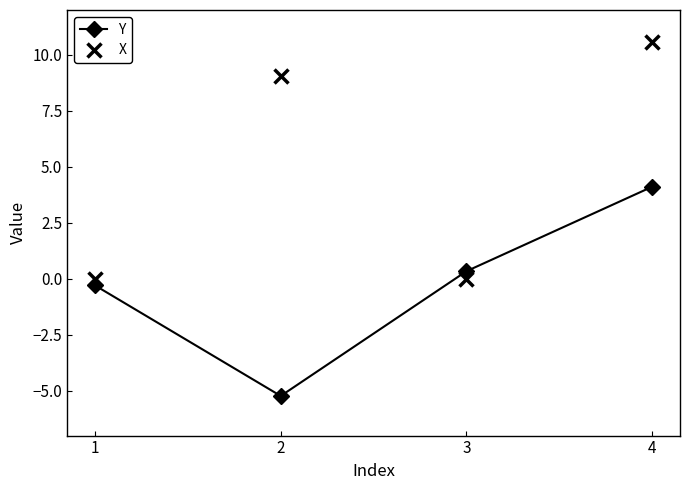

Is it true that Y equals 2.4 at 4?

False